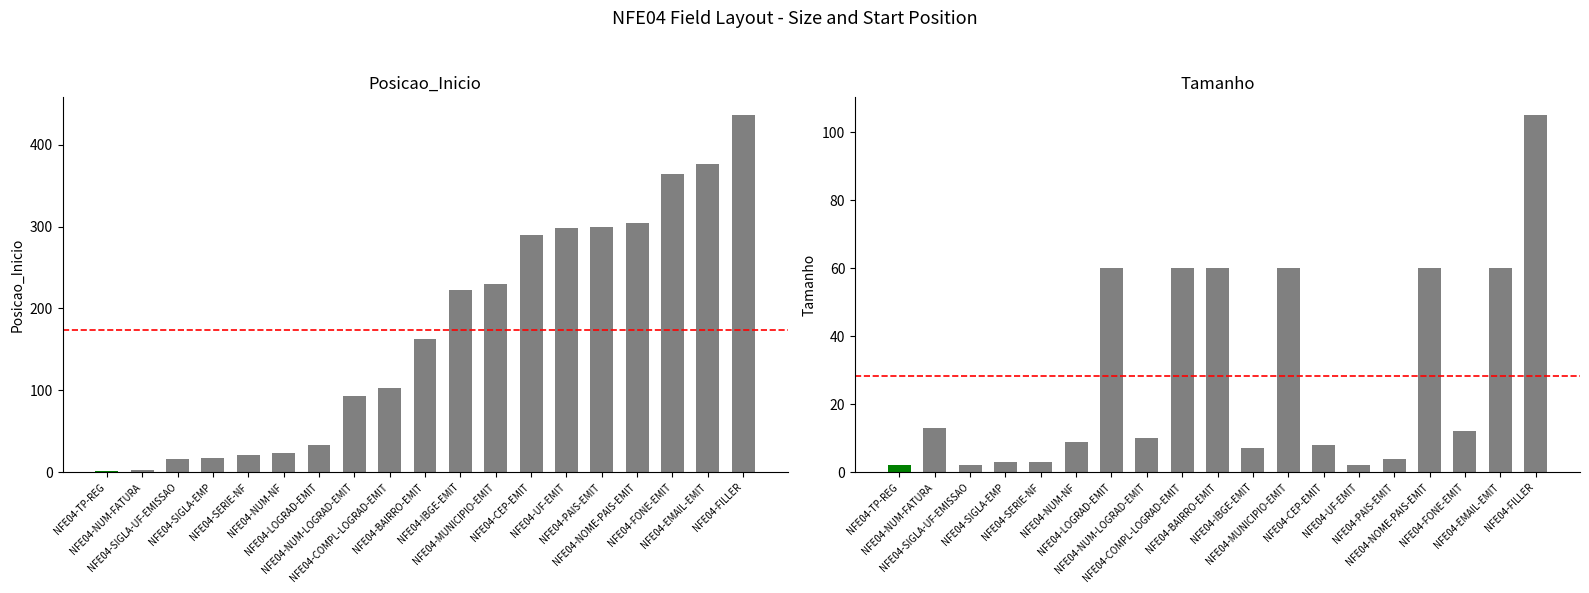

Which series has the largest total across all categories?

Posicao_Inicio